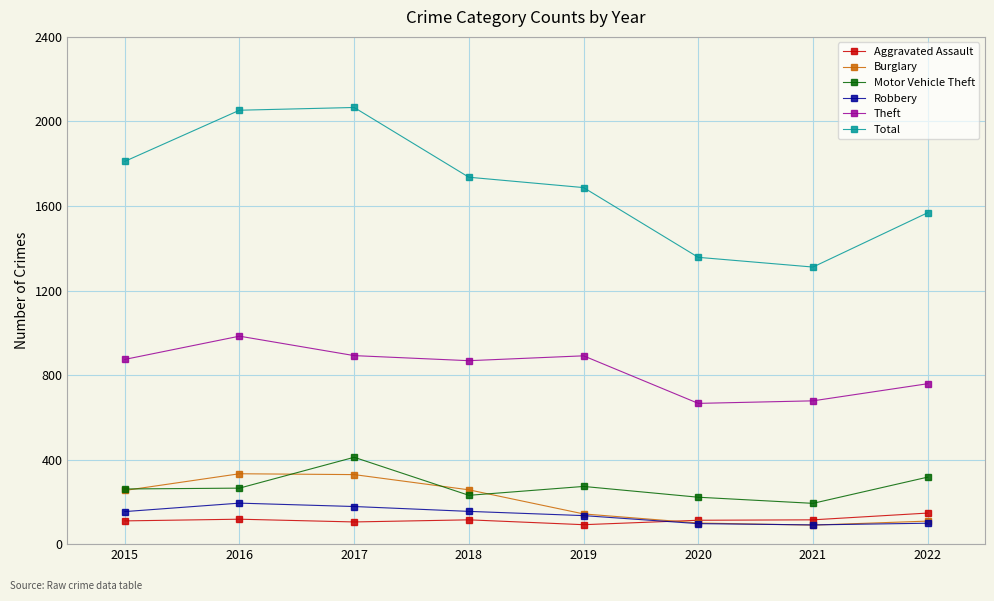

In Motor Vehicle Theft, how many points are higher than both neighbors (excluding endpoints)?

2